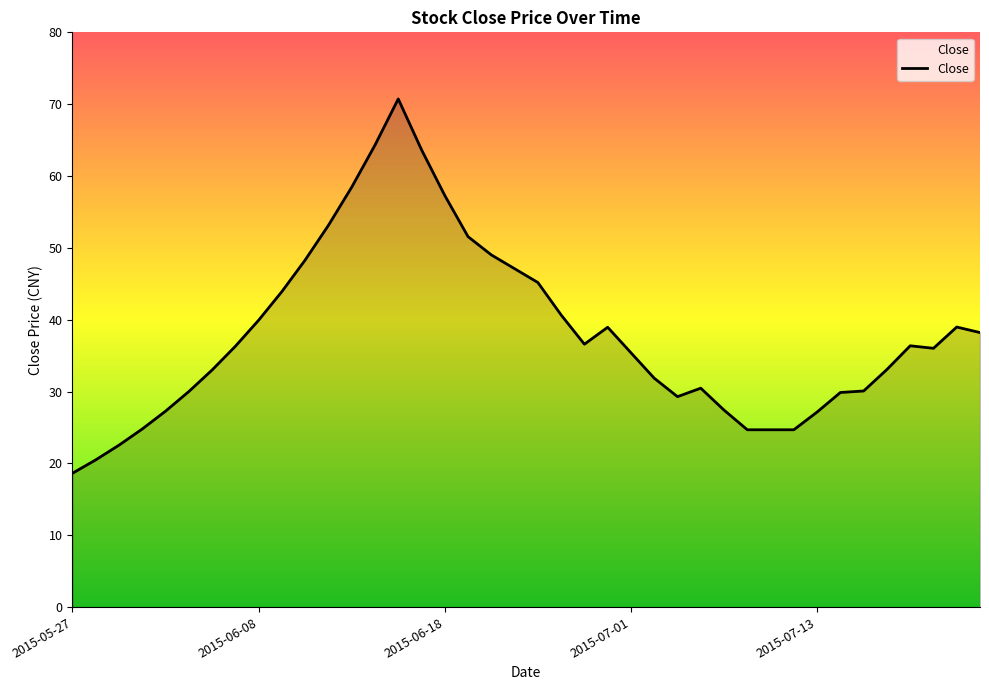

What is the minimum value shown in the chart?

18.6